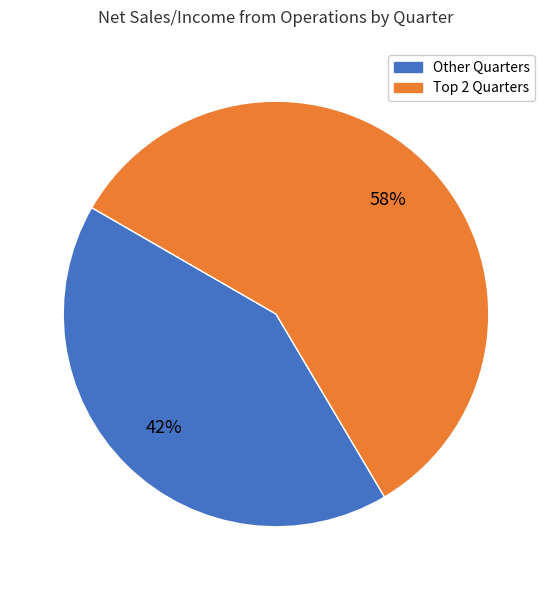

Is it true that Other Quarters is 33% of the pie?

False